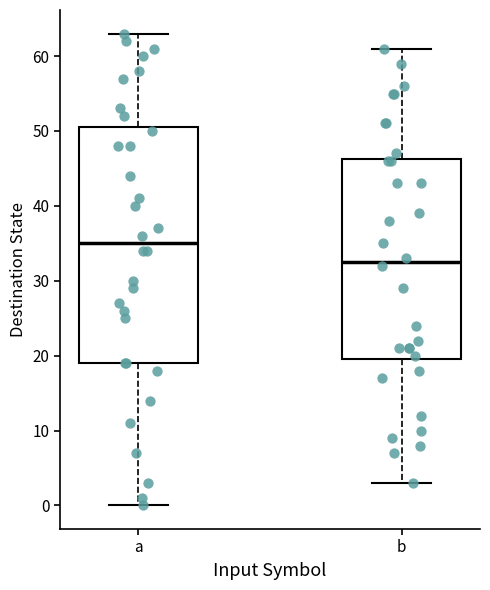

Reading left to right, read every box against the y-axis: the position of its median line, the range the box covers, and the ends of its whiskers. The values are not printed on the chart, so give them approximately, as read against the axis.

a: median 35, box 19 to 51, whiskers 0 to 63
b: median 33, box 20 to 46, whiskers 3 to 61